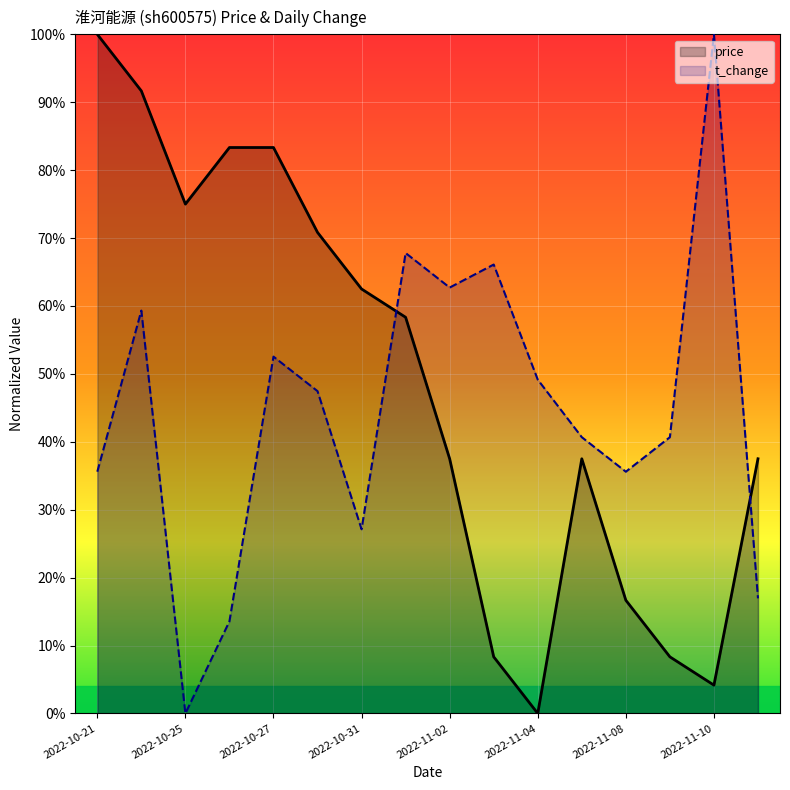

How many intersections are there between t_change and price?

2